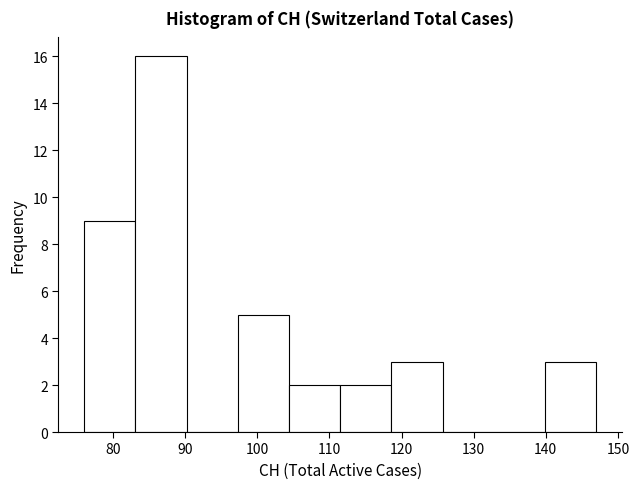

Which range on the x-axis has the tallest bar?

83.1 to 90.2